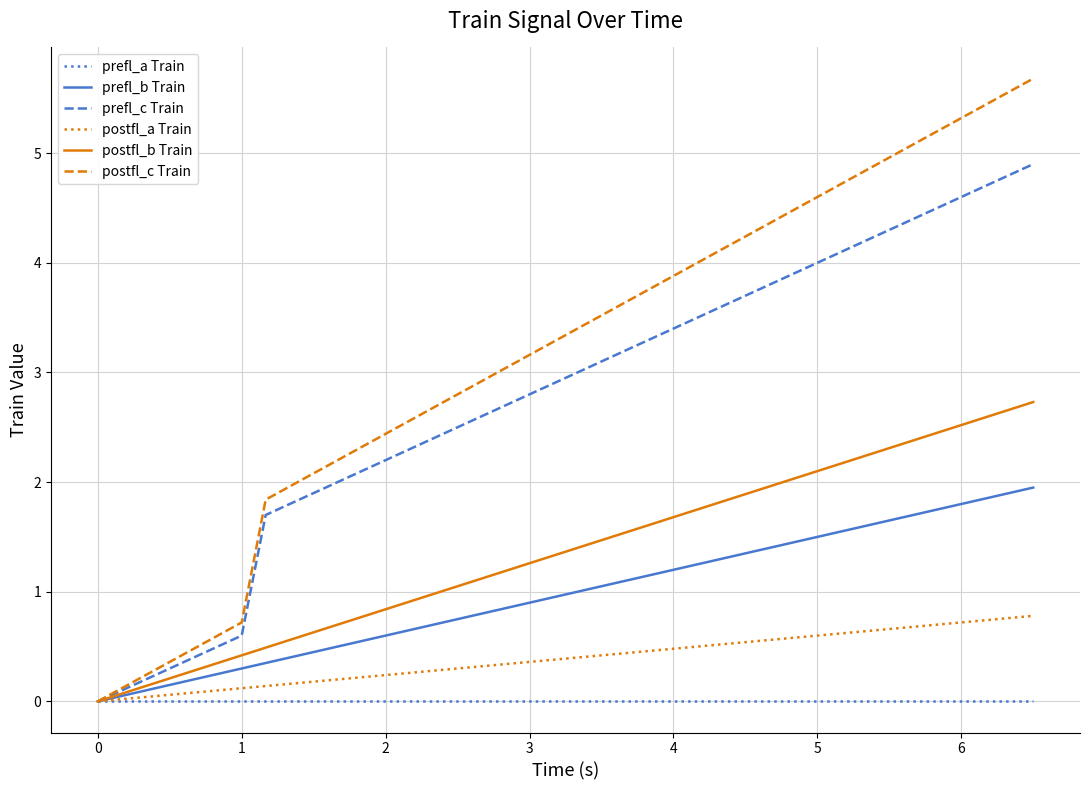

Does the chart have visible grid lines?

Yes